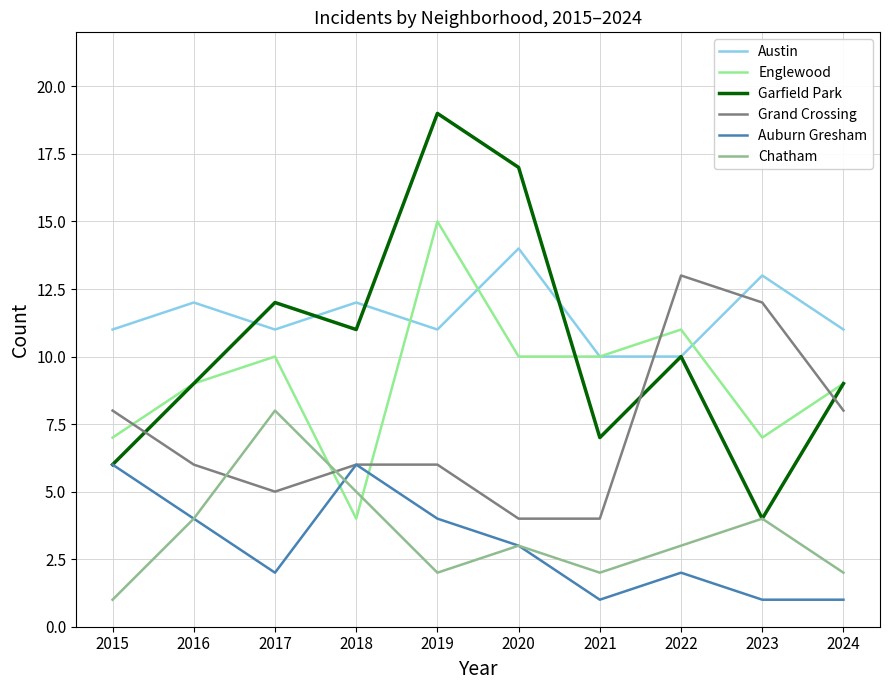

At which label does Englewood reach its peak?

2019